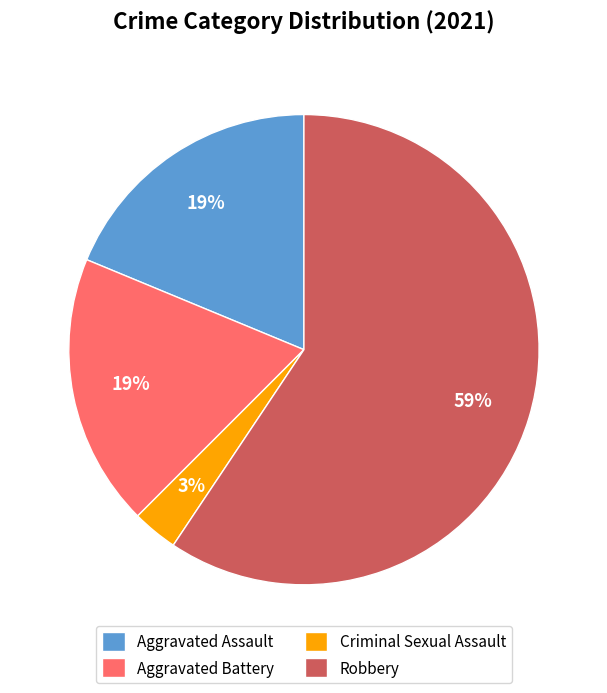

Which slice is the largest?

Robbery